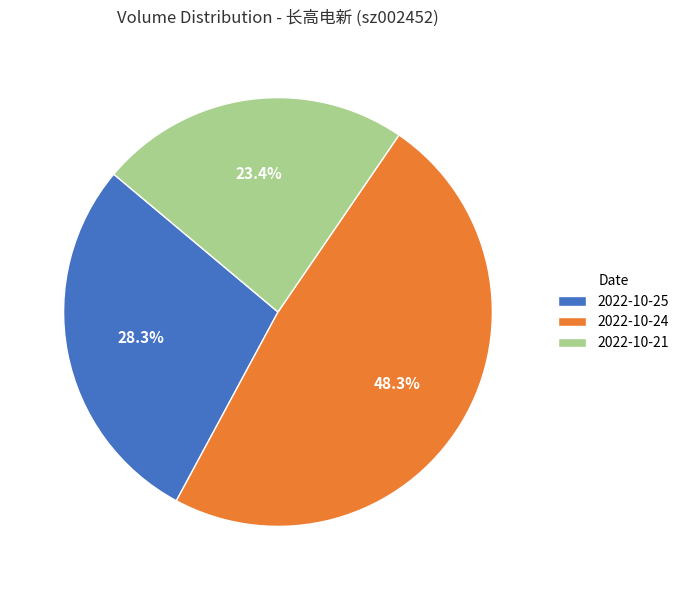

Is there any slice that represents more than half of the pie?

No